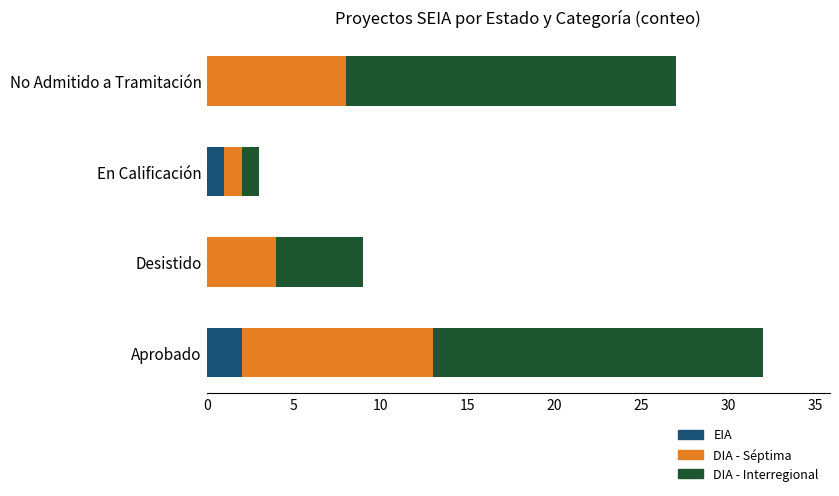

At which category is the sum across all series the highest?

Aprobado